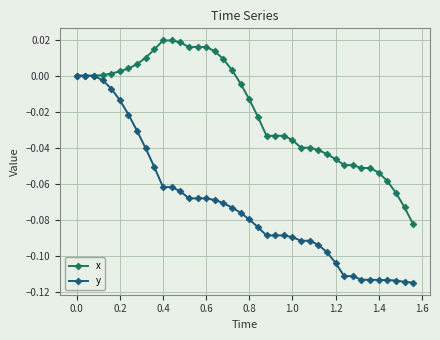

Which series has the widest spread of values?

y